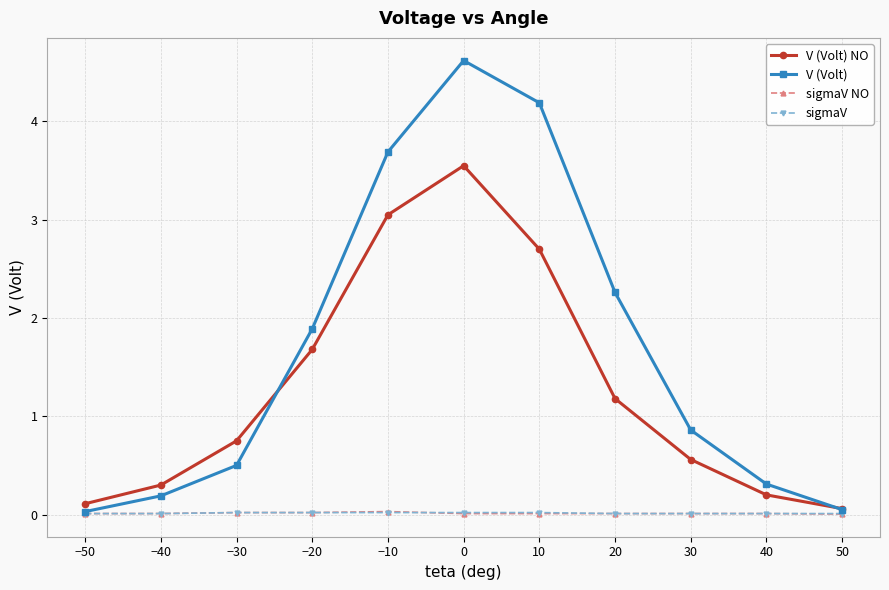

What are all the series names shown in the legend?

V (Volt) NO, V (Volt), sigmaV NO, sigmaV